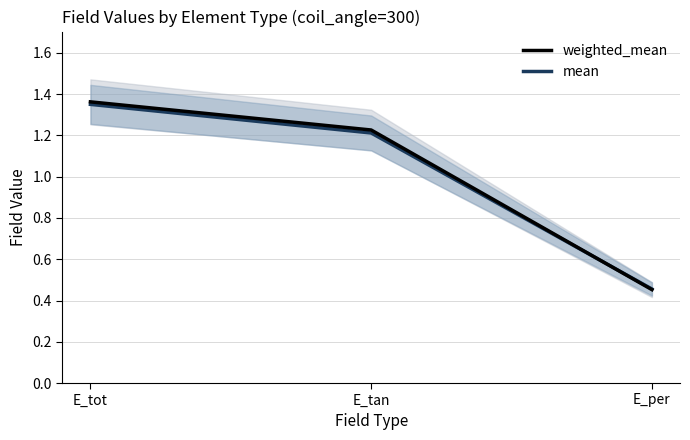

At which label does mean first exceed 1?

E_tot